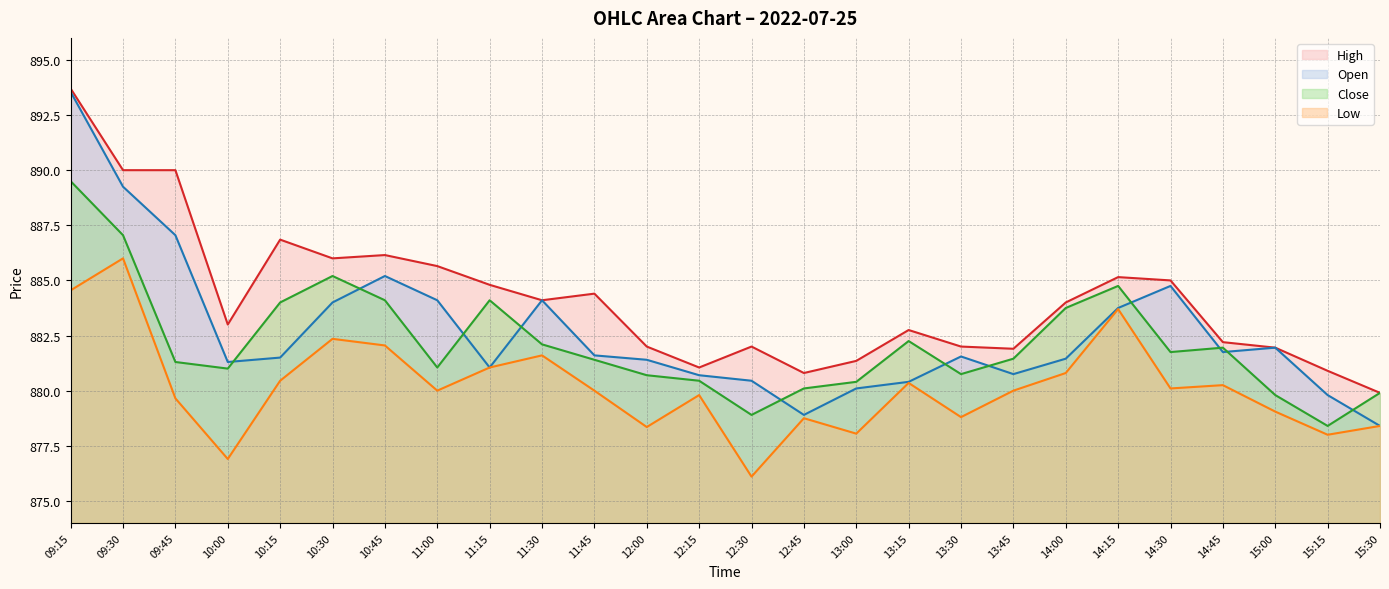

Reading left to right, what are all the values shown in this chart?

High: 09:15=893.7	09:30=890.0	09:45=890.0	10:00=883.0	10:15=886.9	10:30=886.0	10:45=886.1	11:00=885.6	11:15=884.8	11:30=884.1	11:45=884.4	12:00=882.0	12:15=881.0	12:30=882.0	12:45=880.8	13:00=881.4	13:15=882.8	13:30=882.0	13:45=881.9	14:00=884.0	14:15=885.1	14:30=885.0	14:45=882.2	15:00=882.0	15:15=880.9	15:30=879.9
Open: 09:15=893.5	09:30=889.2	09:45=887.0	10:00=881.3	10:15=881.5	10:30=884.0	10:45=885.2	11:00=884.1	11:15=881.0	11:30=884.1	11:45=881.6	12:00=881.4	12:15=880.7	12:30=880.5	12:45=878.9	13:00=880.1	13:15=880.4	13:30=881.5	13:45=880.8	14:00=881.5	14:15=883.8	14:30=884.8	14:45=881.8	15:00=882.0	15:15=879.8	15:30=878.4
Close: 09:15=889.5	09:30=887.0	09:45=881.3	10:00=881.0	10:15=884.0	10:30=885.2	10:45=884.1	11:00=881.0	11:15=884.1	11:30=882.1	11:45=881.4	12:00=880.7	12:15=880.5	12:30=878.9	12:45=880.1	13:00=880.4	13:15=882.2	13:30=880.8	13:45=881.5	14:00=883.8	14:15=884.8	14:30=881.8	14:45=882.0	15:00=879.8	15:15=878.4	15:30=879.9
Low: 09:15=884.5	09:30=886.0	09:45=879.6	10:00=876.9	10:15=880.5	10:30=882.4	10:45=882.0	11:00=880.0	11:15=881.0	11:30=881.6	11:45=880.0	12:00=878.4	12:15=879.8	12:30=876.1	12:45=878.8	13:00=878.0	13:15=880.4	13:30=878.8	13:45=880.0	14:00=880.8	14:15=883.7	14:30=880.1	14:45=880.2	15:00=879.0	15:15=878.0	15:30=878.4